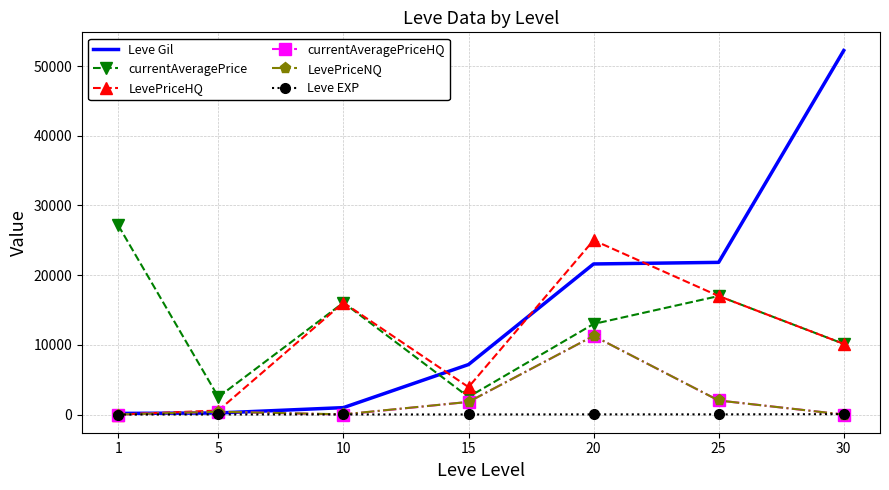

Which series has the widest spread of values?

Leve Gil